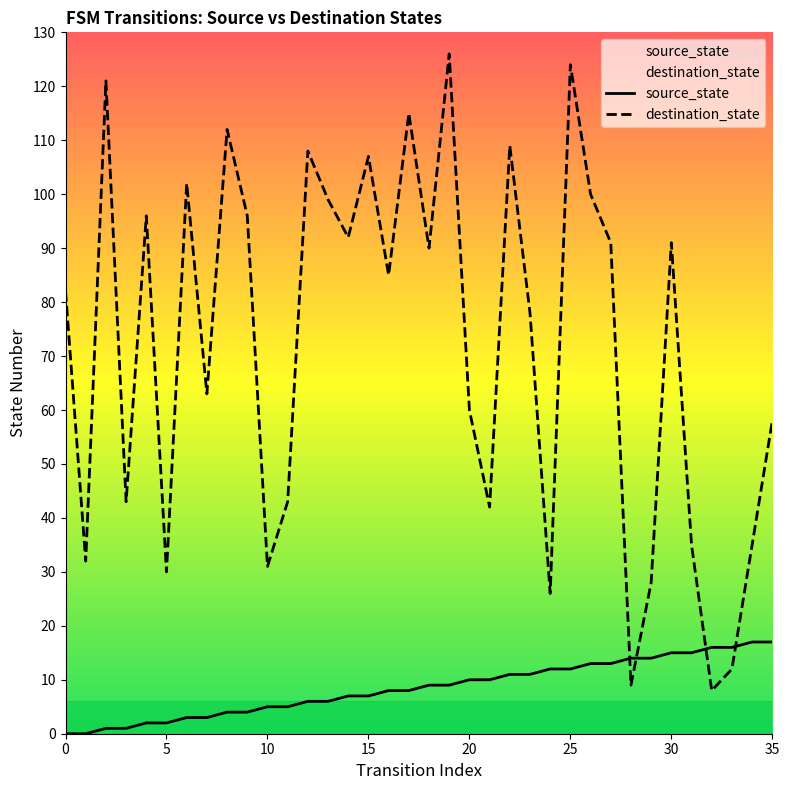

What is the sum of all source_state values?

306